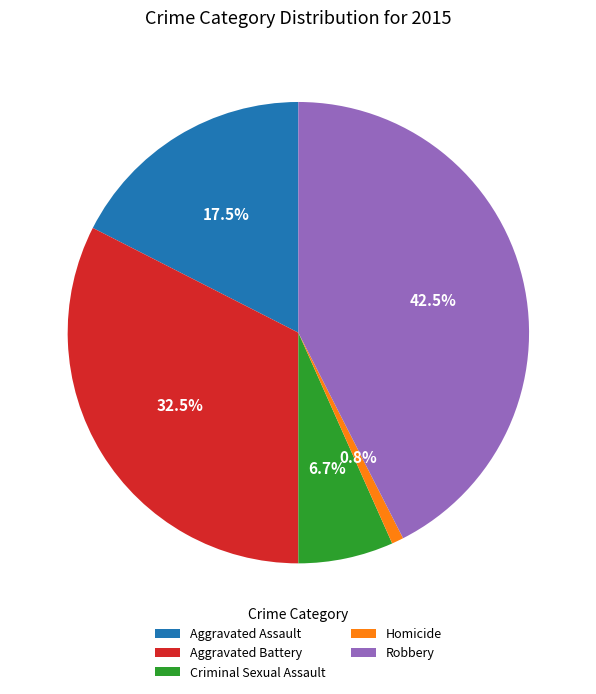

What is the largest slice in the pie chart?

Robbery